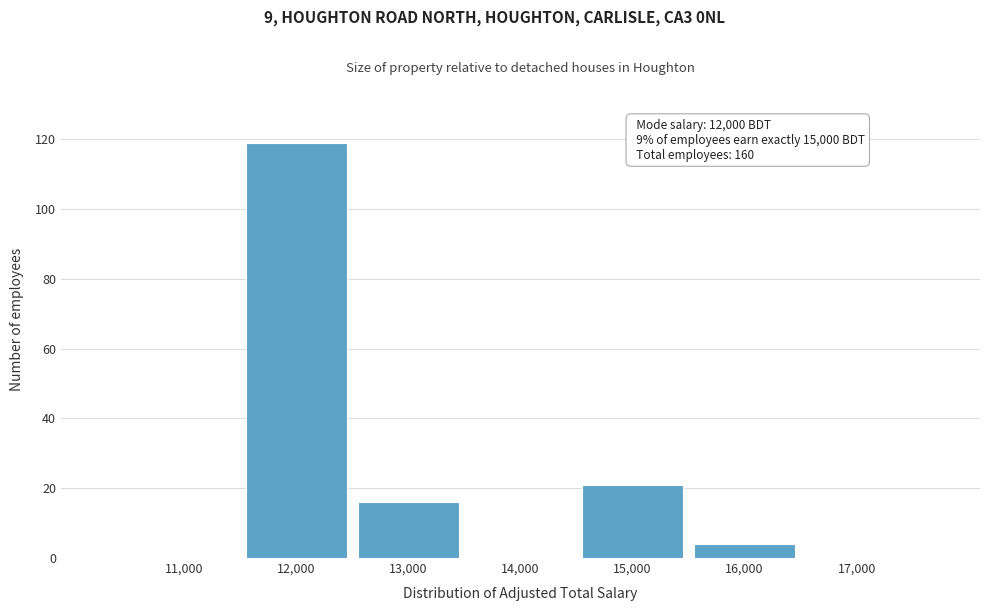

Reading left to right, what are all the values shown in this chart?

11,000=0	12,000=119	13,000=16	14,000=0	15,000=21	16,000=4	17,000=0